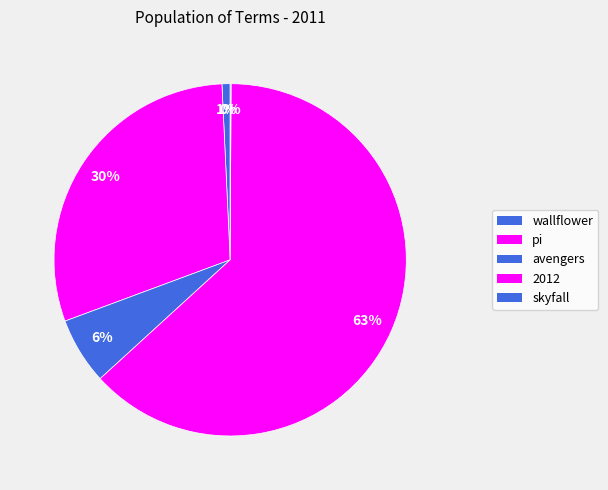

Between skyfall and wallflower, which is larger?

wallflower